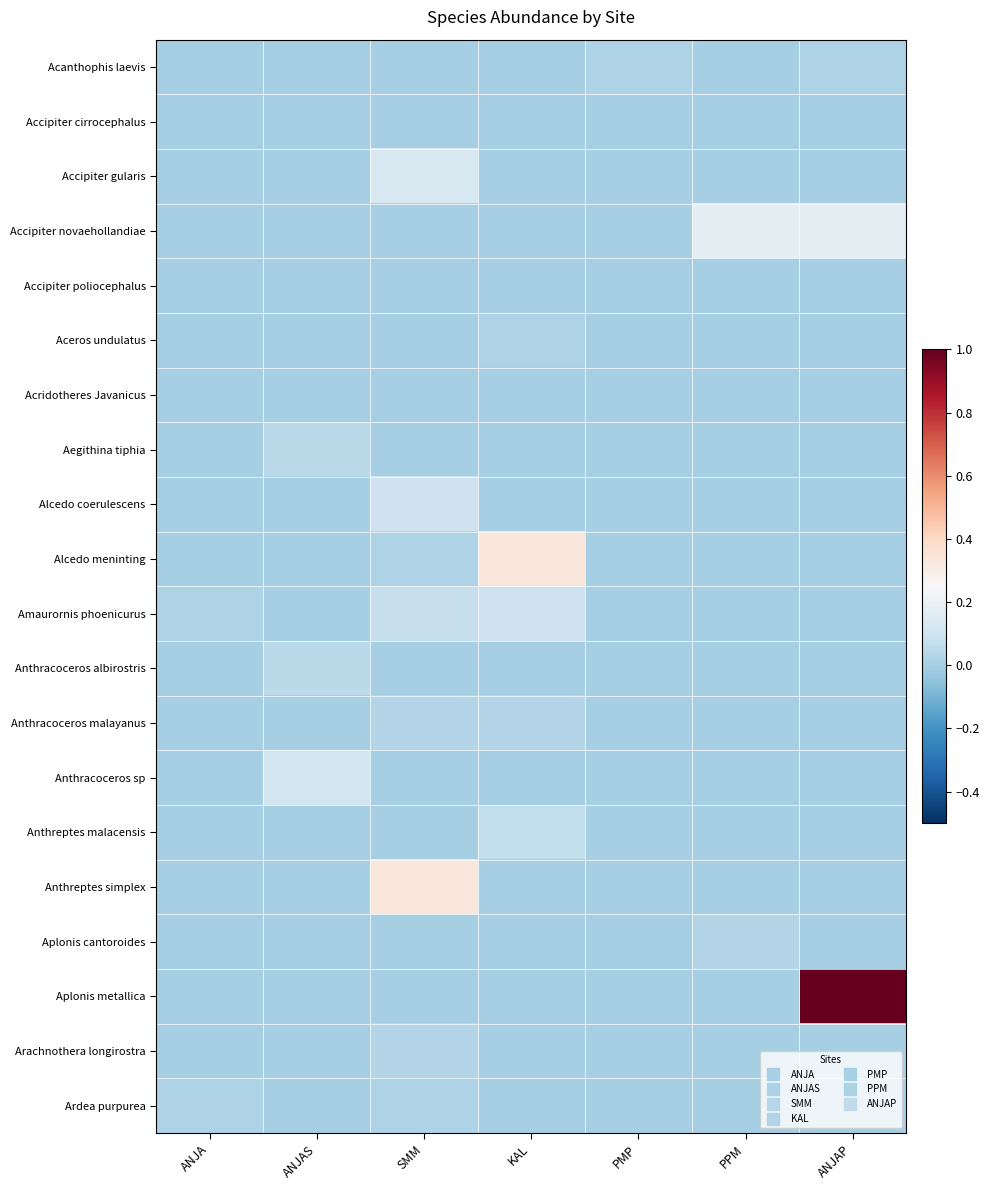

At which category is the sum across all series the highest?

ANJAP